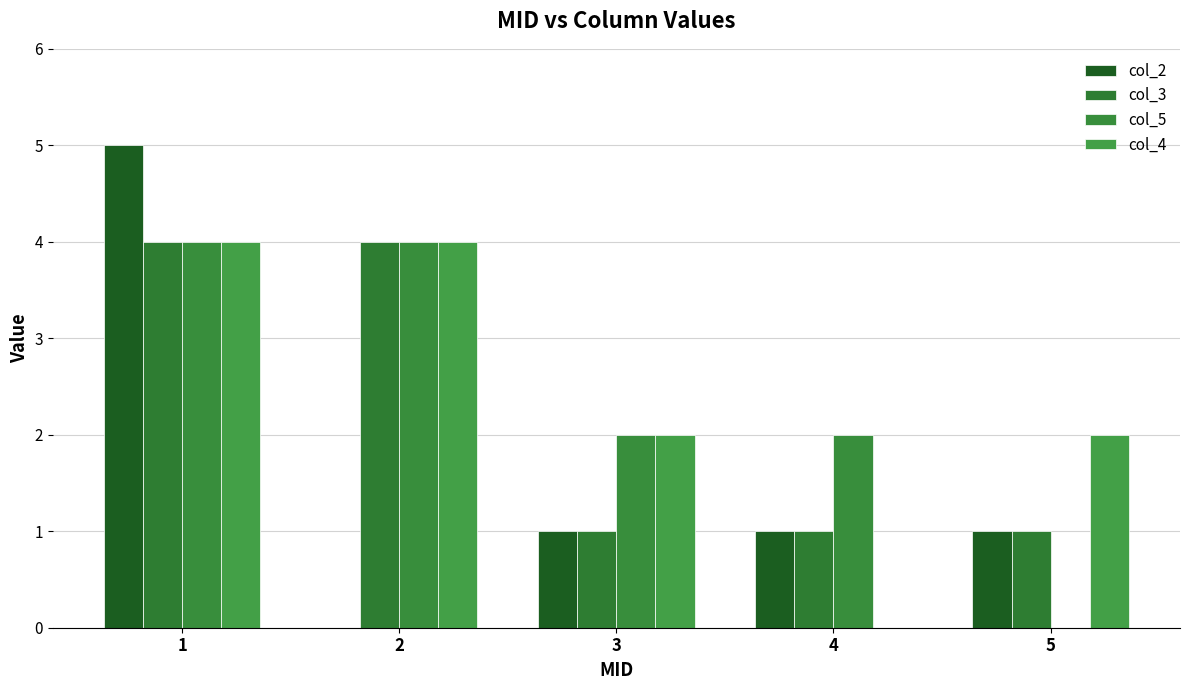

Which series has the widest spread of values?

col_2